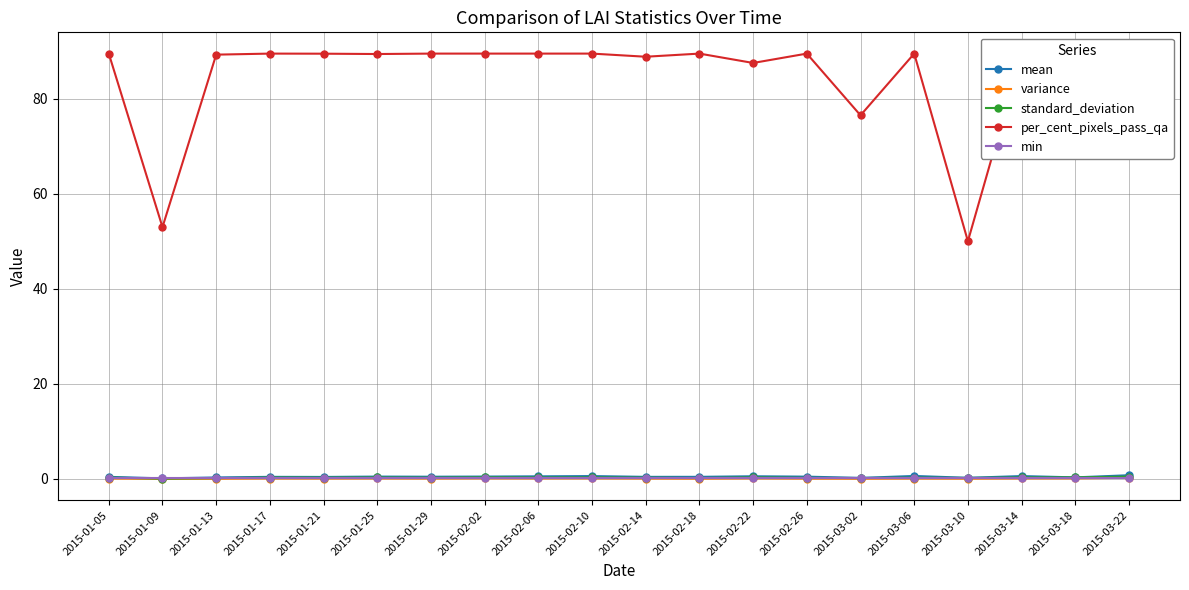

What are all the series names shown in the legend?

mean, variance, standard_deviation, per_cent_pixels_pass_qa, min